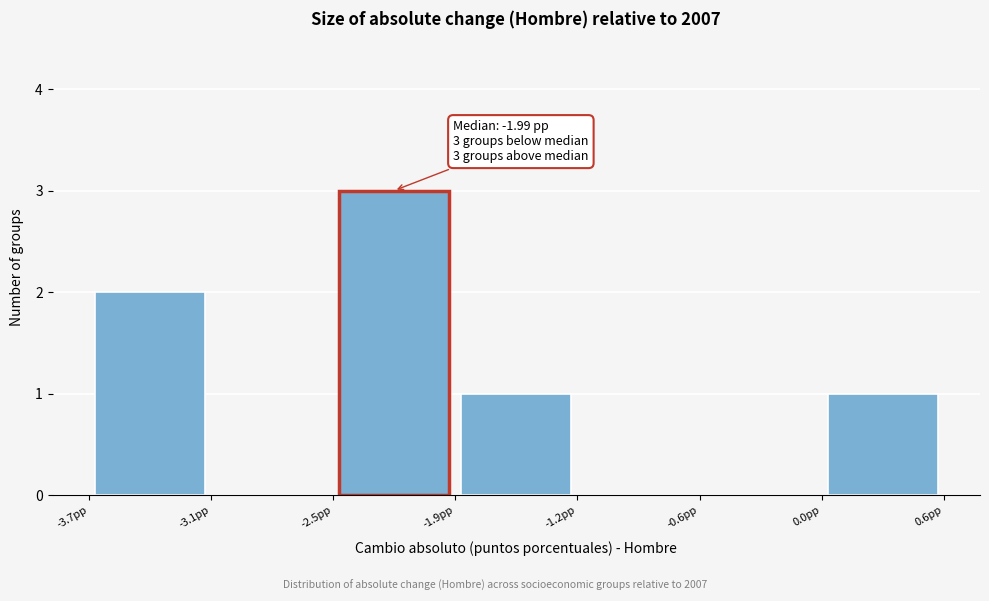

Which range on the x-axis has the tallest bar?

-2.5 to -1.9